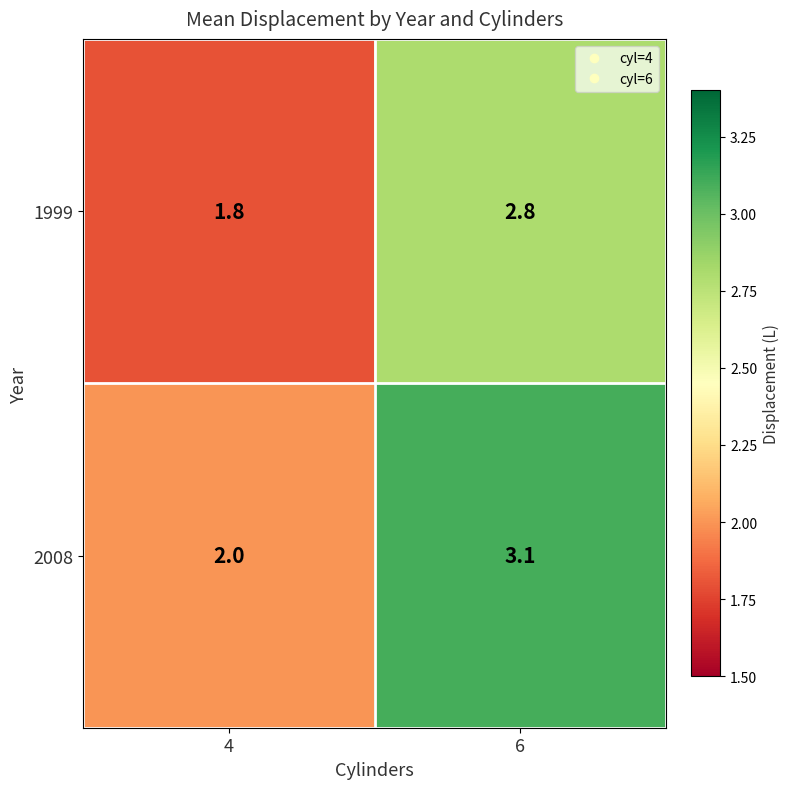

Count the number of data series in this chart.

2